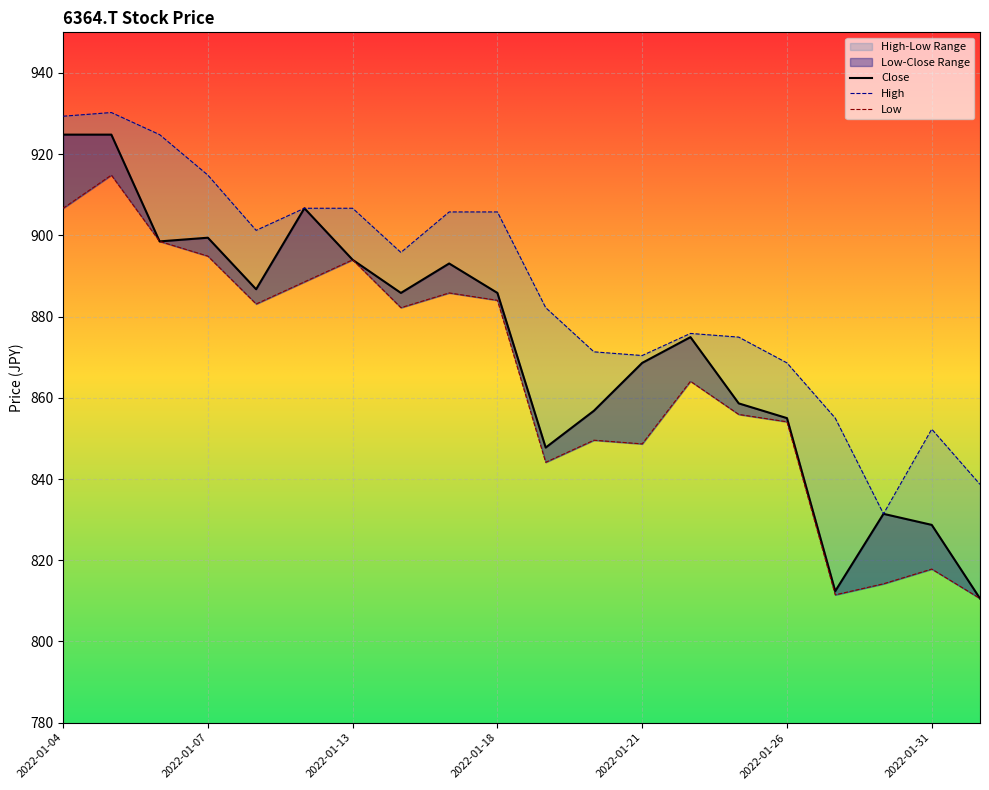

Is the value of Close at 2022-01-13 greater than the value of Low at 2022-01-31?

Yes